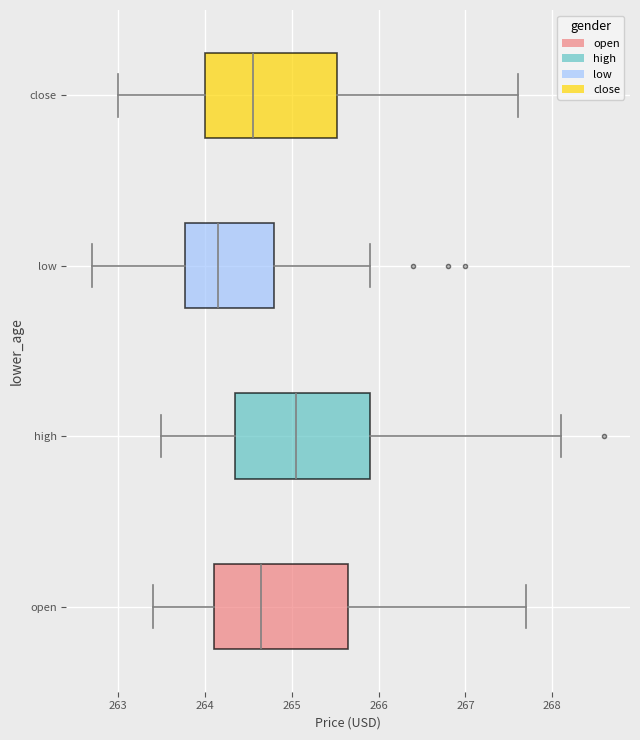

Reading bottom to top, read every box against the x-axis: the position of its median line, the range the box covers, and the ends of its whiskers. The values are not printed on the chart, so give them approximately, as read against the axis.

open: median 264.7, box 264.1 to 265.7, whiskers 263.4 to 267.7
high: median 265.1, box 264.4 to 265.9, whiskers 263.5 to 268.1
low: median 264.2, box 263.8 to 264.8, whiskers 262.7 to 265.9
close: median 264.6, box 264.0 to 265.5, whiskers 263.0 to 267.6